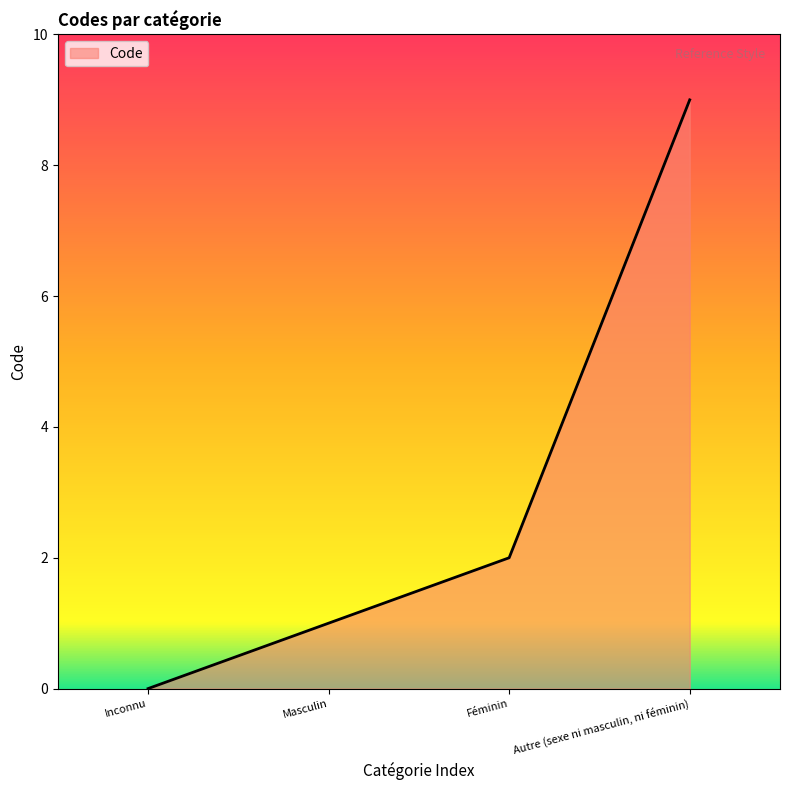

Count the number of categories in the chart.

4